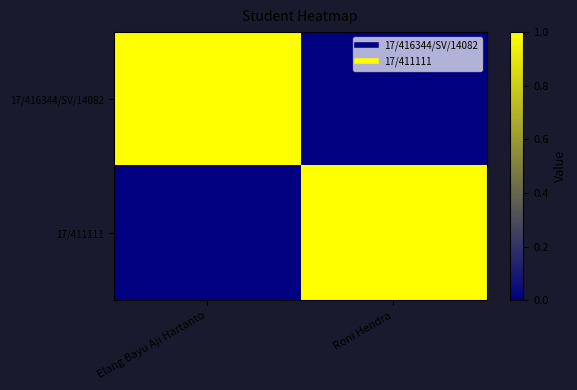

At Elang Bayu Aji Hartanto, list the series in order from smallest to largest.

17/411111, 17/416344/SV/14082